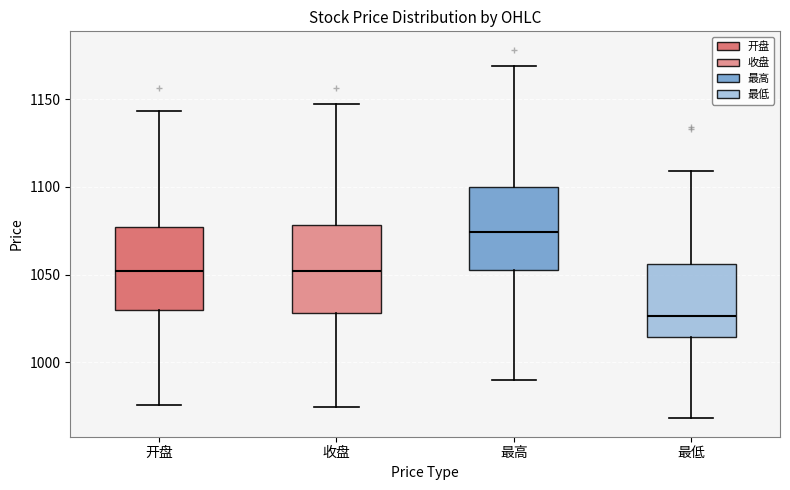

Reading left to right, read every box against the y-axis: the position of its median line, the range the box covers, and the ends of its whiskers. The values are not printed on the chart, so give them approximately, as read against the axis.

开盘: median 1050, box 1030 to 1075, whiskers 975 to 1145
收盘: median 1050, box 1030 to 1080, whiskers 975 to 1145
最高: median 1075, box 1055 to 1100, whiskers 990 to 1170
最低: median 1025, box 1015 to 1055, whiskers 970 to 1110